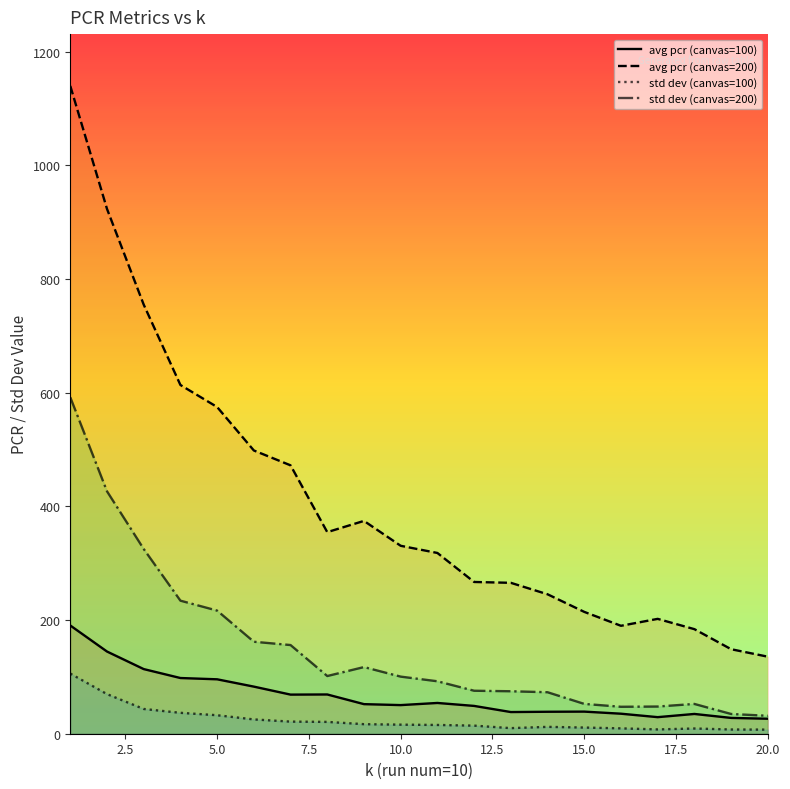

True or false: std dev (canvas=100) and avg pcr (canvas=200) intersect in this chart.

False